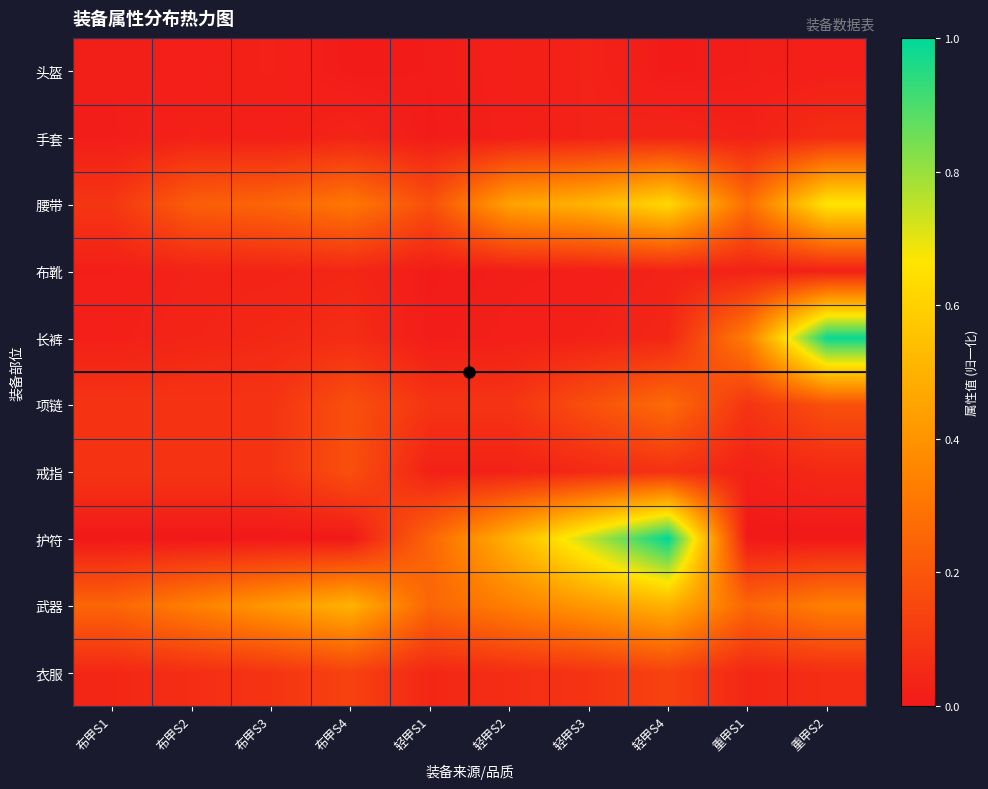

What is the total value across all series at 轻甲S3?

2.1